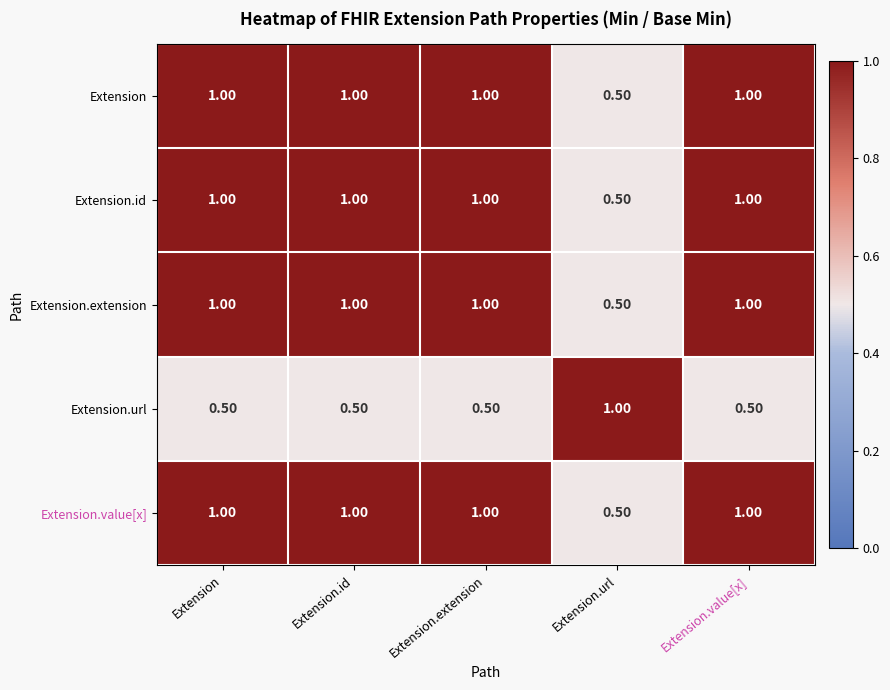

Where is Extension.value[x] nearest to the value 0?

Extension.url